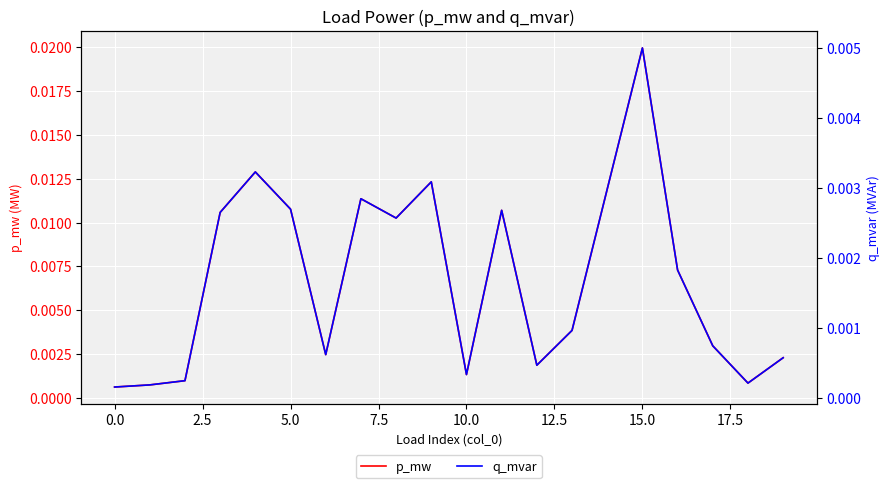

Which series has the largest total across all categories?

p_mw